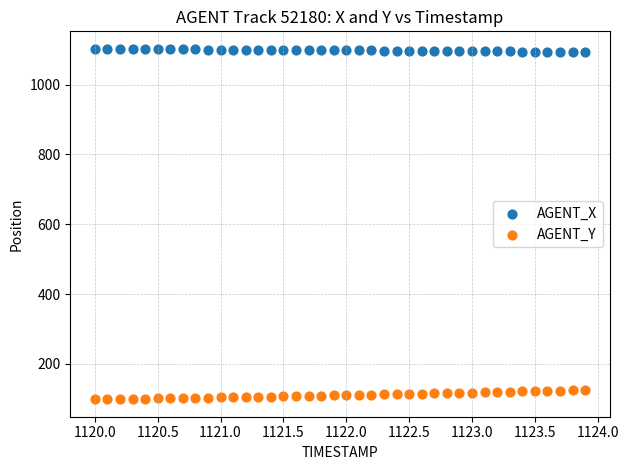

Which series reaches the maximum Y coordinate?

AGENT_X